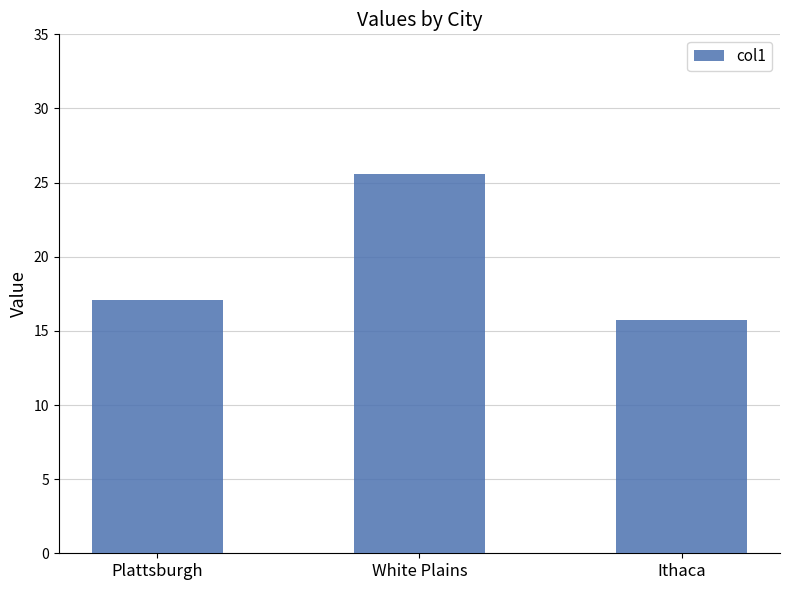

What is the sum of all values?

58.4